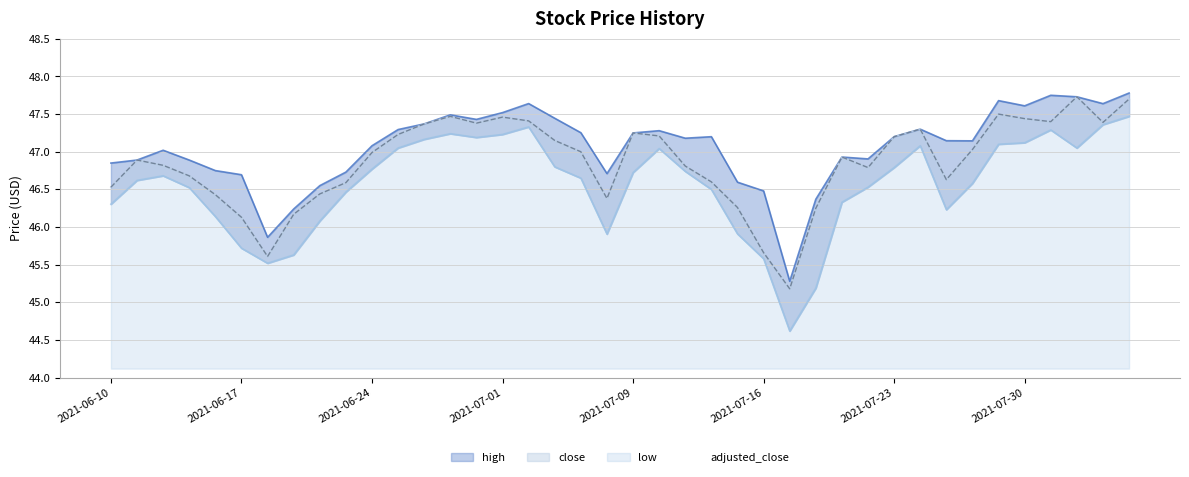

At which label does close first exceed 46?

2021-06-10